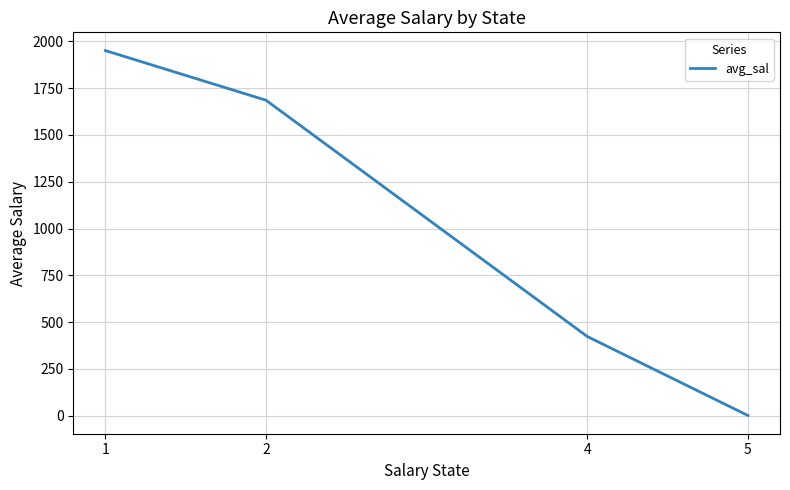

What is the change in value from 1 to 5?

-1949.2